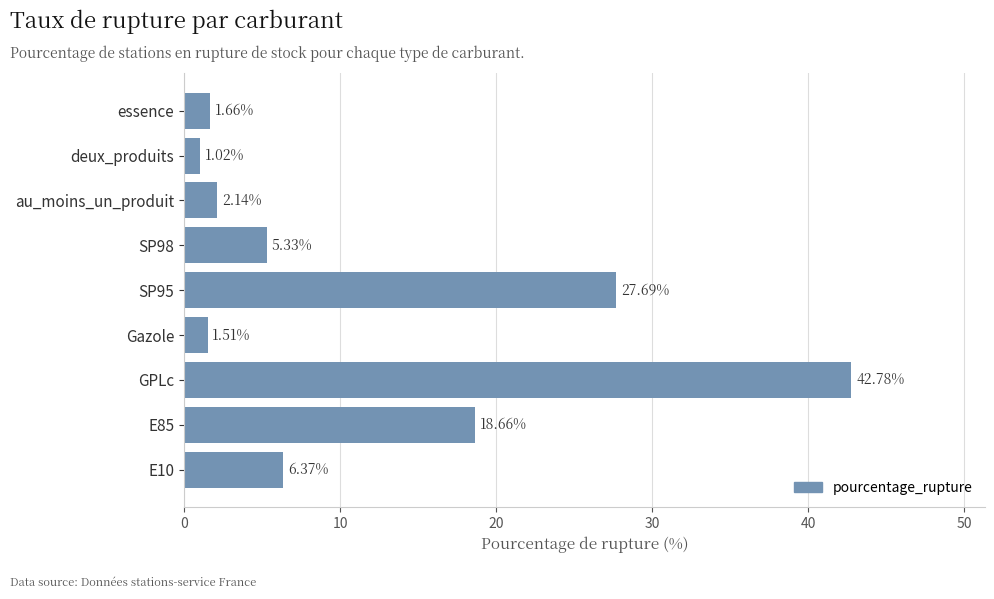

Where is the data nearest to the value 21?

E85